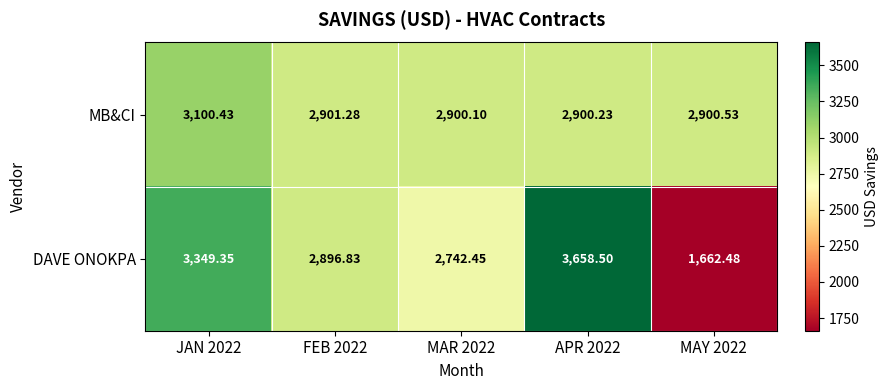

Count the number of categories in the chart.

5